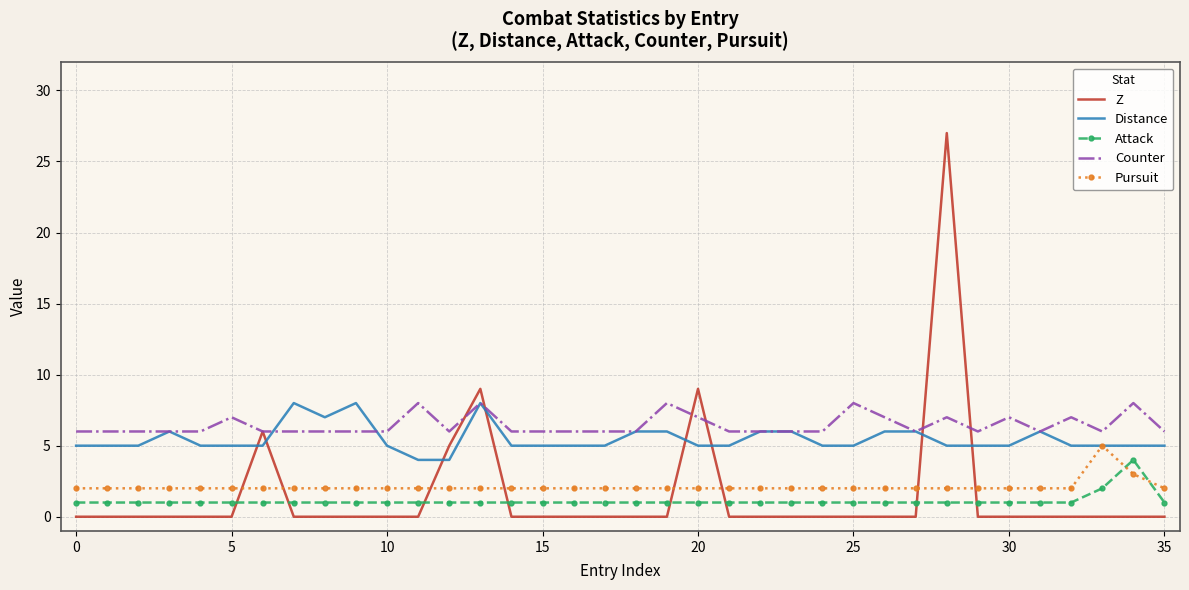

What is the lowest value of the Counter series?

6